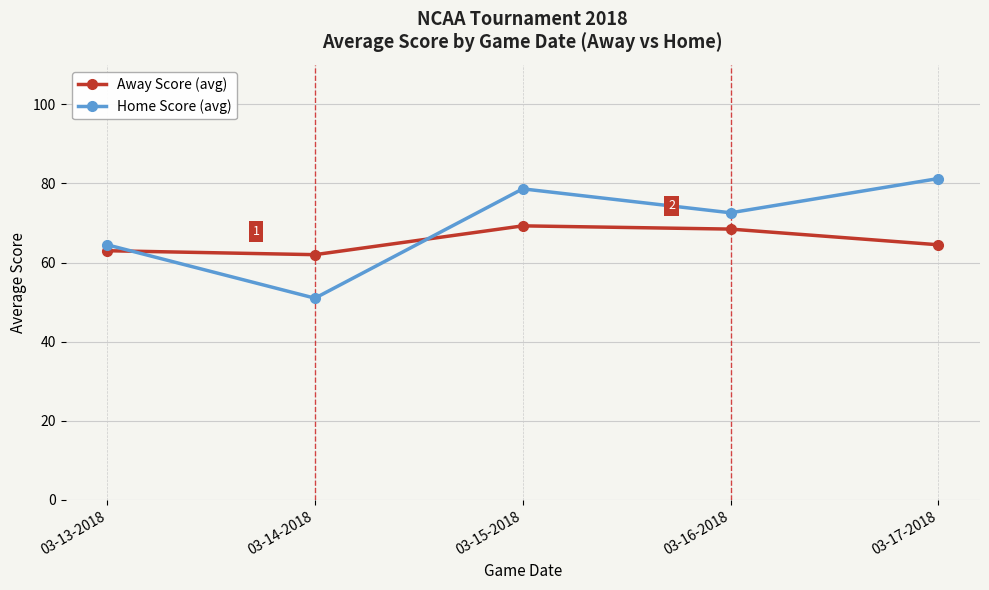

What is the difference between the maximum and second lowest values in the Away Score (avg) series?

6.3